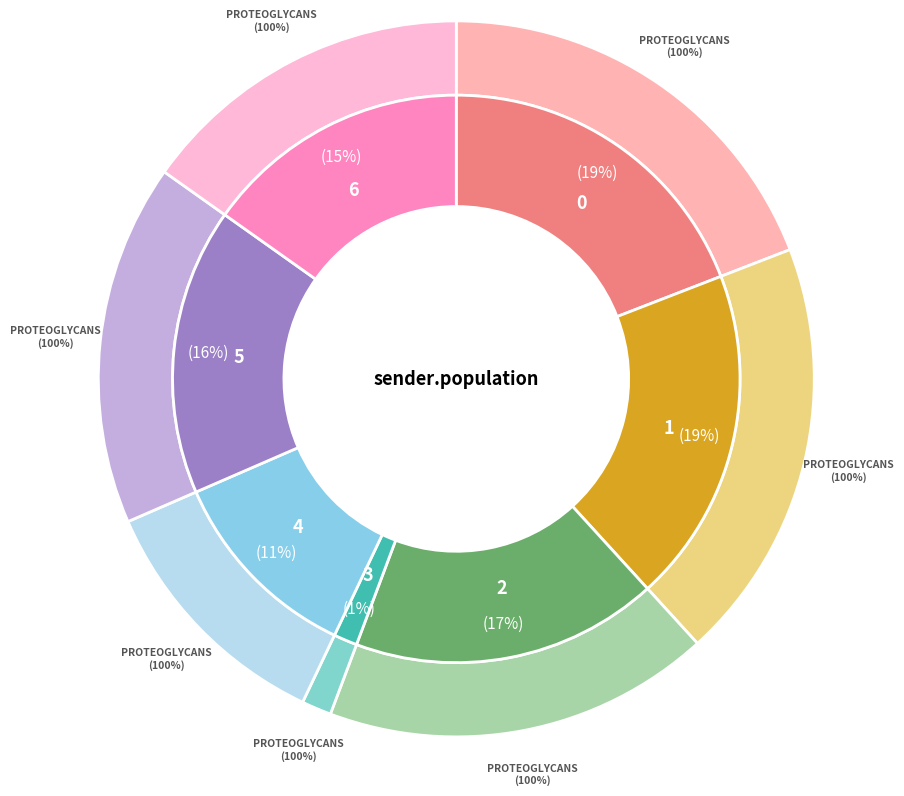

What is the change in value from 5 to 6?

-6058